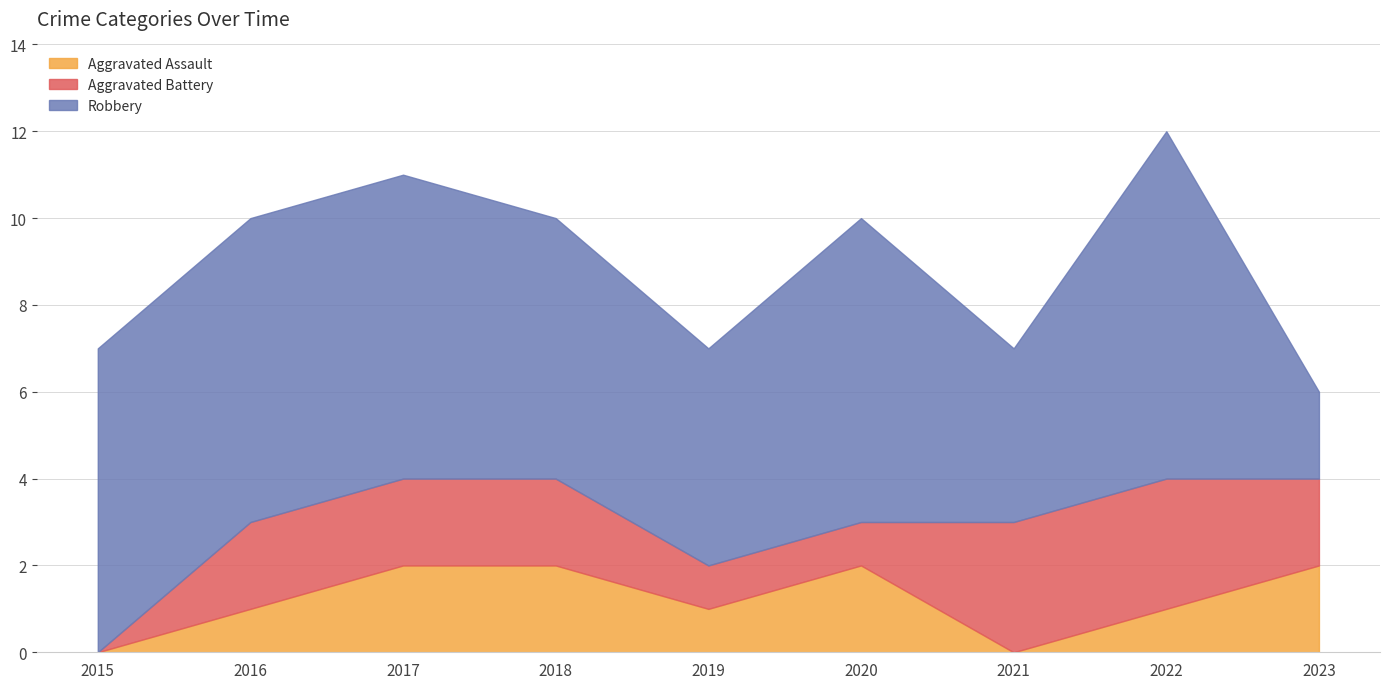

At which category does the chart reach its minimum across all series?

2015